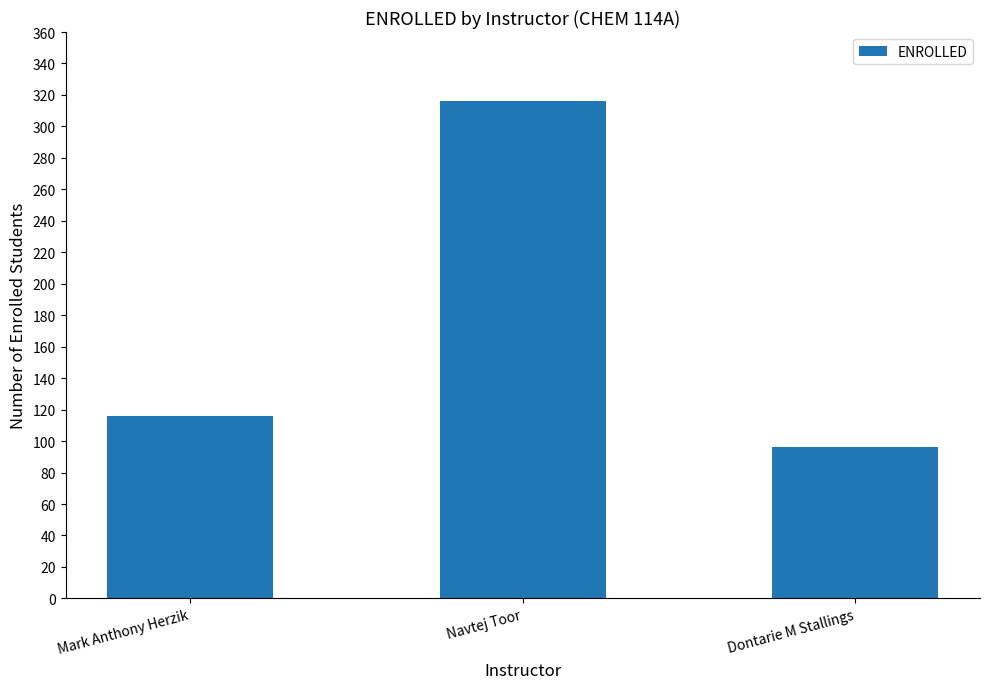

What position from the left is Mark Anthony Herzik?

1